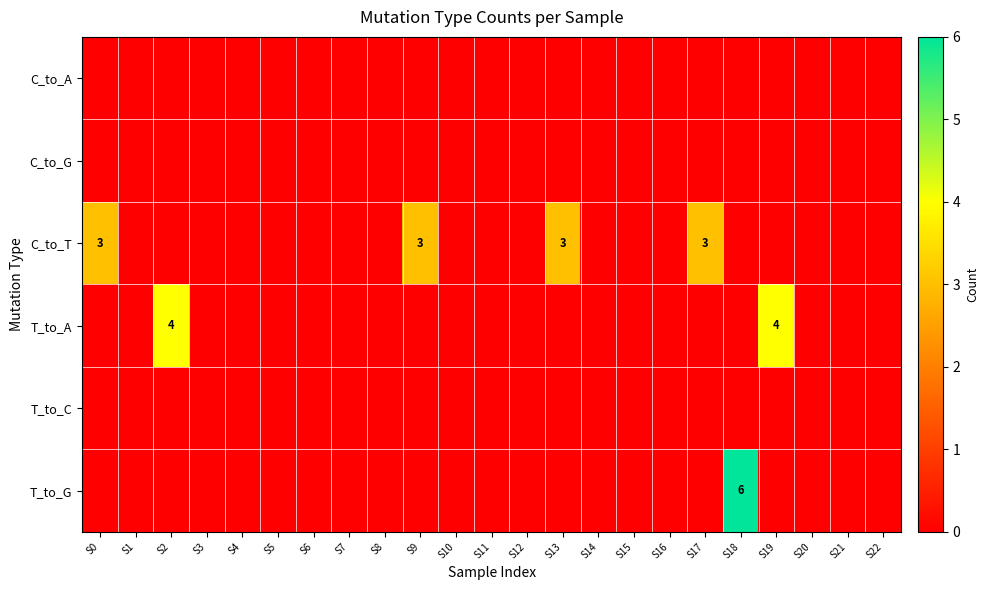

True or false: T_to_G has a value of 8 at S18.

False